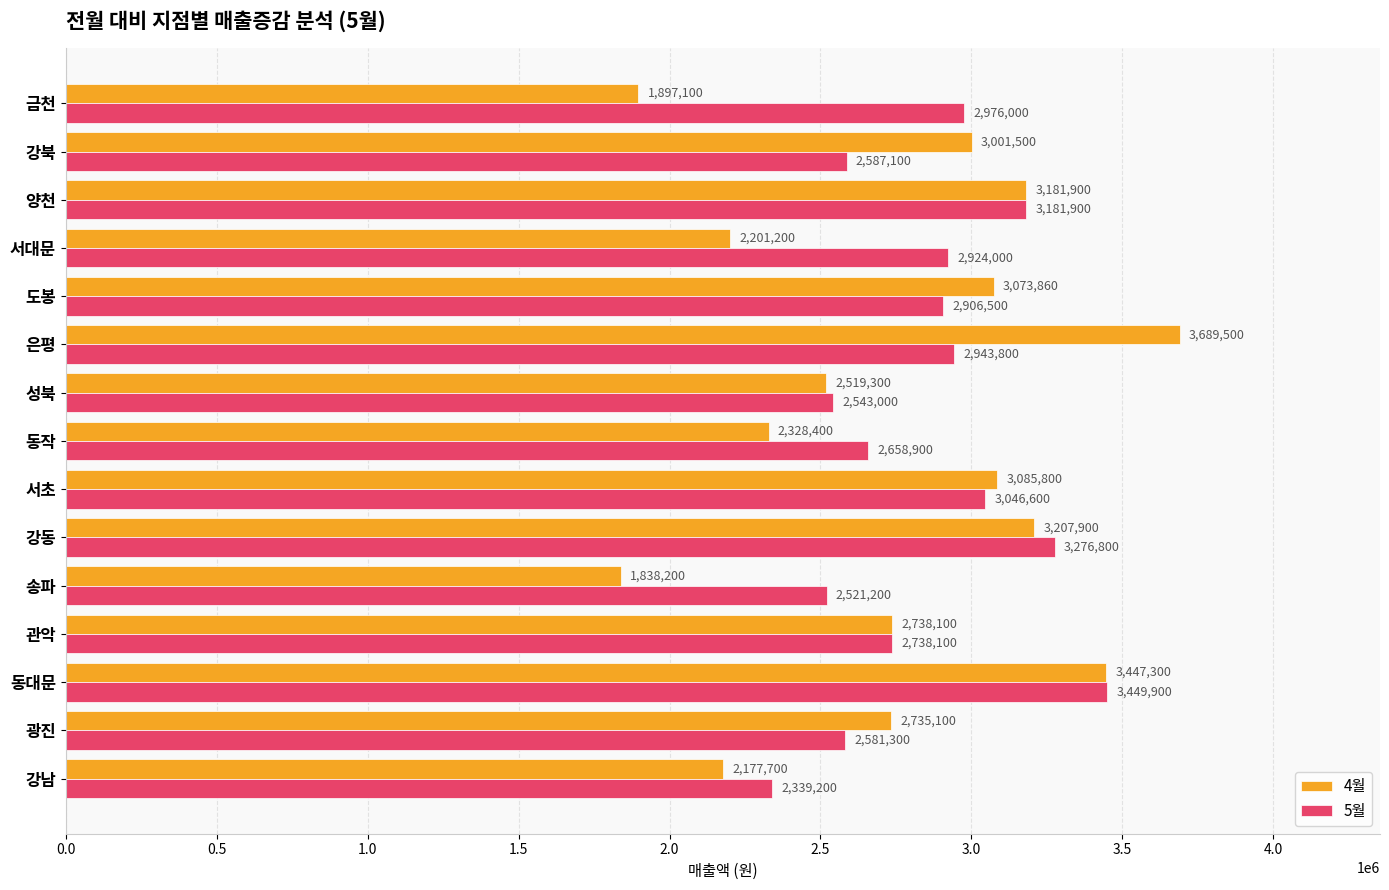

The value of 5월 at 서초 is 1456852. True or false?

False